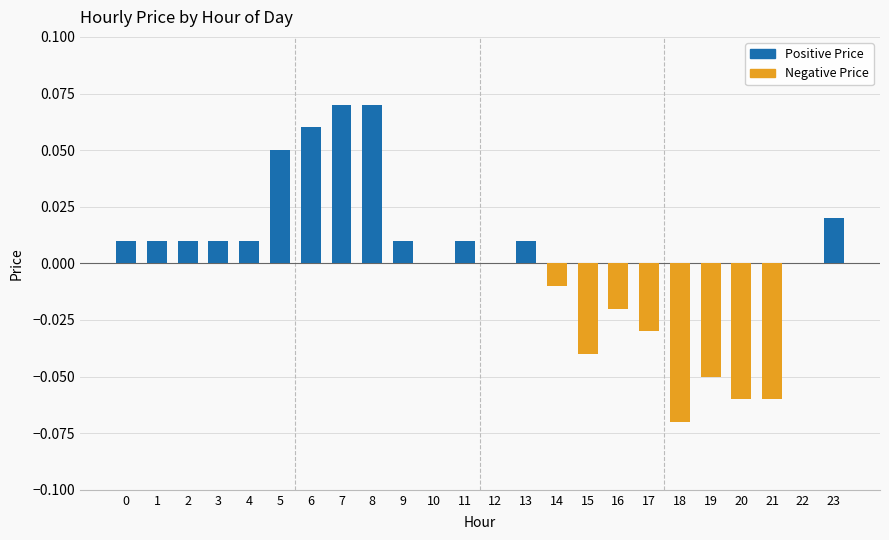

Are the bars horizontal?

No